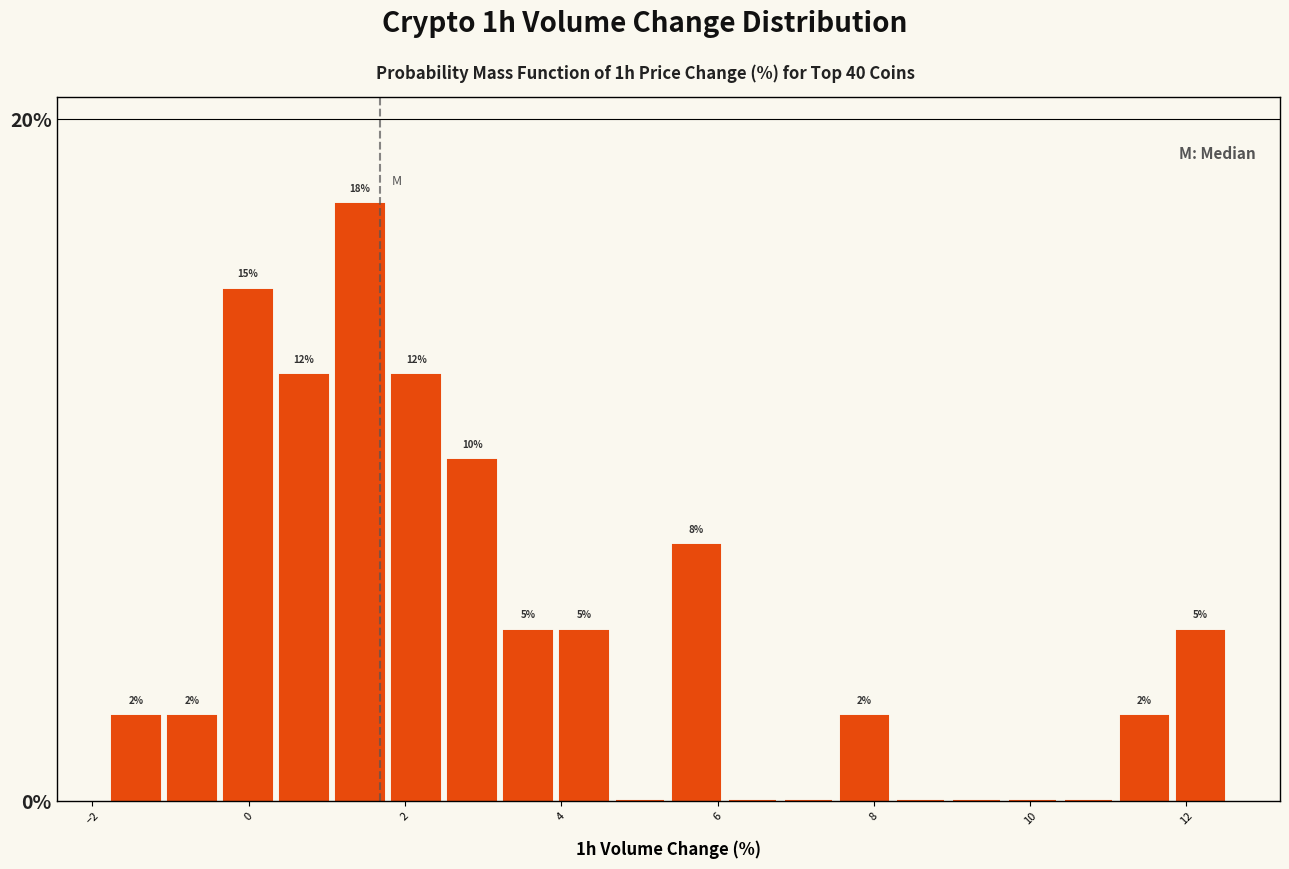

Read against the x-axis, roughly where is the centre of the tallest bar?

1.4